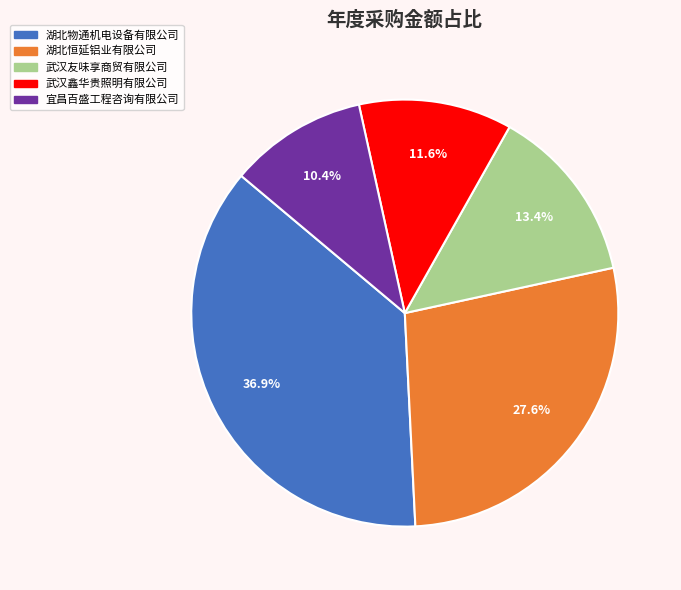

Approximately how many times larger is the value at 湖北物通机电设备有限公司 compared to 武汉鑫华贵照明有限公司?

3.2